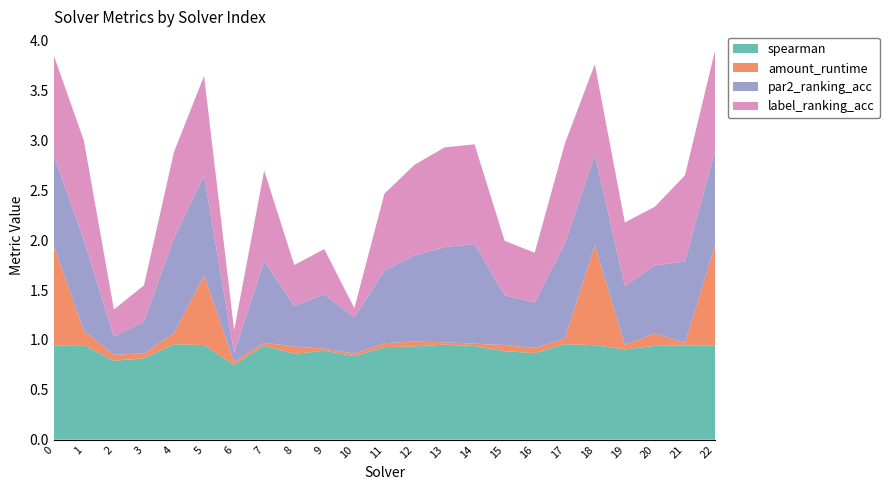

Reading left to right, extract all data points from this chart.

spearman: 0=0.9	1=0.9	2=0.8	3=0.8	4=1.0	5=0.9	6=0.7	7=0.9	8=0.9	9=0.9	10=0.8	11=0.9	12=0.9	13=1.0	14=0.9	15=0.9	16=0.9	17=1.0	18=0.9	19=0.9	20=0.9	21=0.9	22=0.9
amount_runtime: 0=1.0	1=0.1	2=0.1	3=0.1	4=0.1	5=0.7	6=0.0	7=0.0	8=0.1	9=0.0	10=0.0	11=0.0	12=0.0	13=0.0	14=0.0	15=0.1	16=0.1	17=0.1	18=1.0	19=0.0	20=0.1	21=0.0	22=1.0
par2_ranking_acc: 0=0.9	1=0.9	2=0.2	3=0.3	4=1.0	5=1.0	6=0.1	7=0.8	8=0.4	9=0.5	10=0.4	11=0.7	12=0.9	13=1.0	14=1.0	15=0.5	16=0.5	17=1.0	18=0.9	19=0.6	20=0.7	21=0.8	22=1.0
label_ranking_acc: 0=1.0	1=1.0	2=0.3	3=0.4	4=0.9	5=1.0	6=0.2	7=0.9	8=0.4	9=0.5	10=0.1	11=0.8	12=0.9	13=1.0	14=1.0	15=0.5	16=0.5	17=1.0	18=0.9	19=0.6	20=0.6	21=0.9	22=1.0